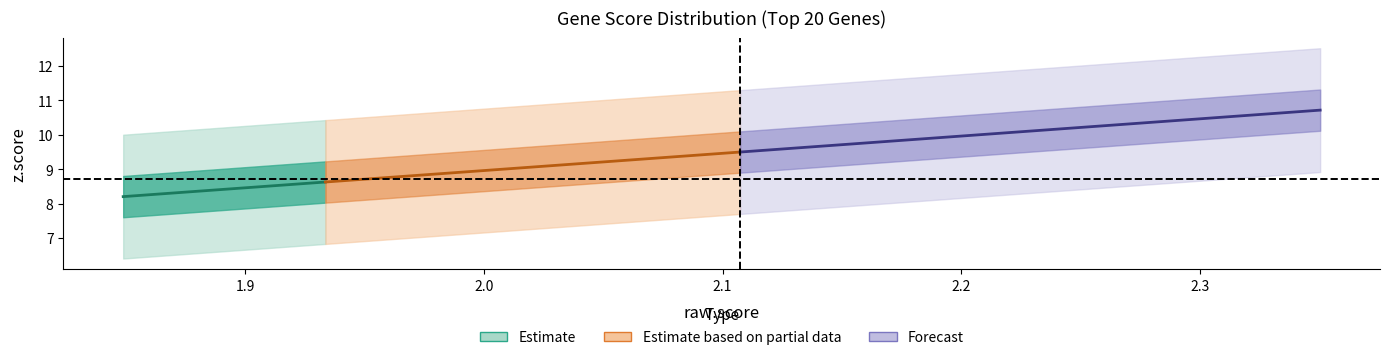

The z_score series shows 15.9 at SRCIN1. True or false?

False